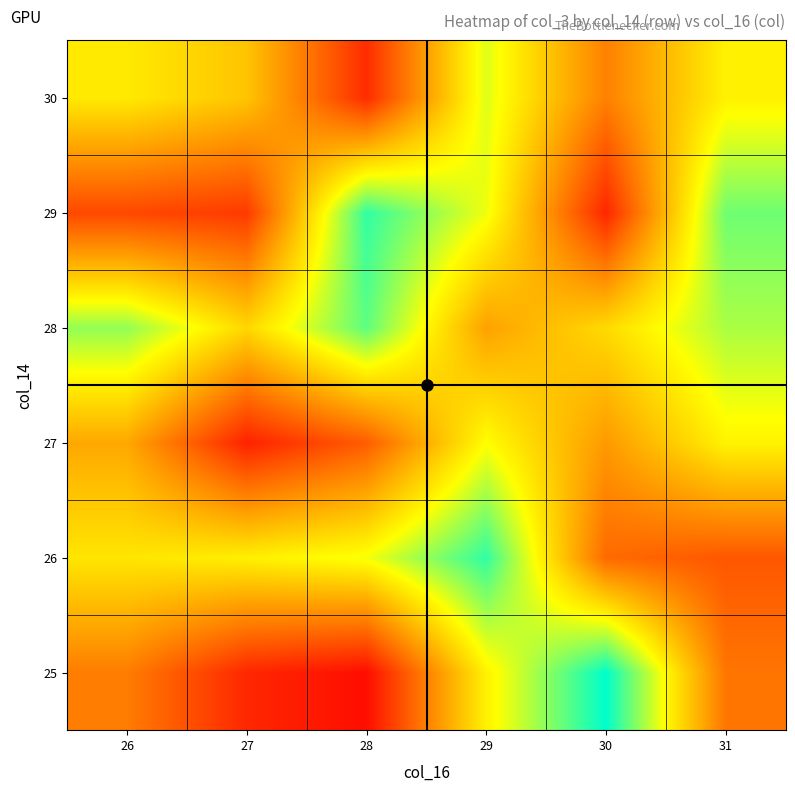

Reading left to right, extract all data points from this chart.

25: 26=0.3	27=0.1	28=0.0	29=0.6	30=1.0	31=0.3
26: 26=0.6	27=0.6	28=0.7	29=0.9	30=0.3	31=0.2
27: 26=0.4	27=0.1	28=0.2	29=0.7	30=0.4	31=0.6
28: 26=0.8	27=0.6	28=0.9	29=0.4	30=0.6	31=0.8
29: 26=0.2	27=0.2	28=0.9	29=0.7	30=0.1	31=0.9
30: 26=0.6	27=0.5	28=0.1	29=0.7	30=0.3	31=0.6